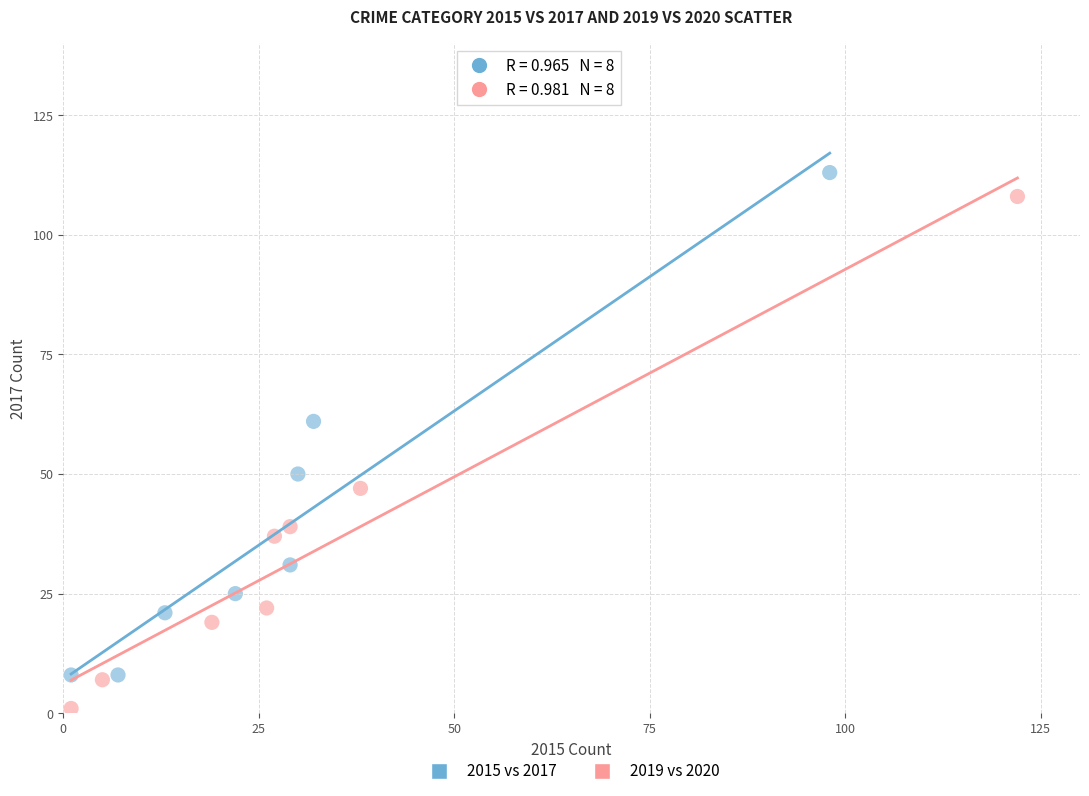

Which series contains the lowest Y value?

2019 vs 2020